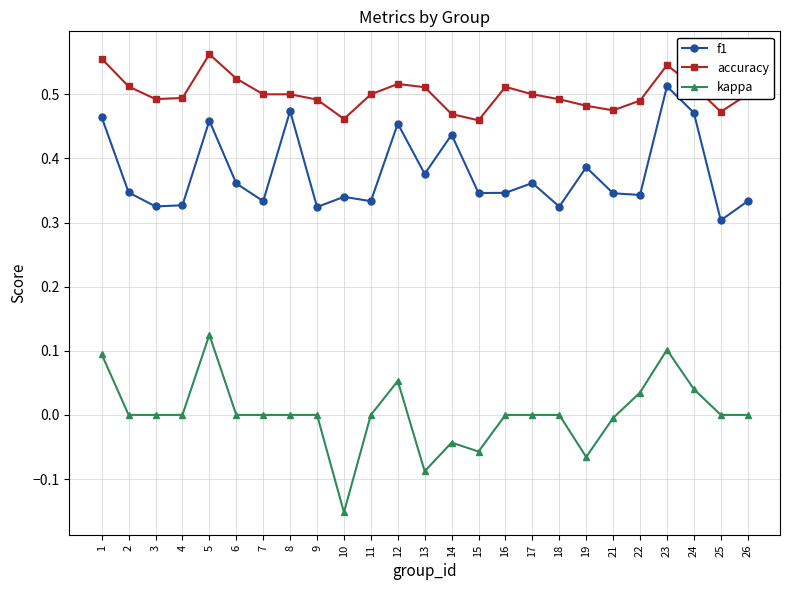

In f1, how many points are lower than both neighbors (excluding endpoints)?

9